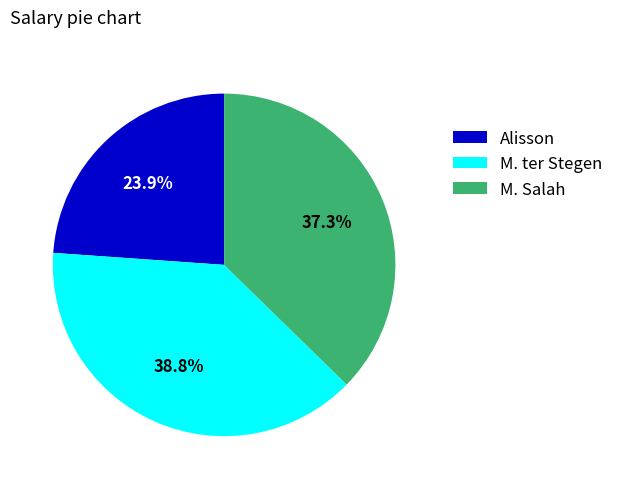

Count the number of slices in the pie.

3